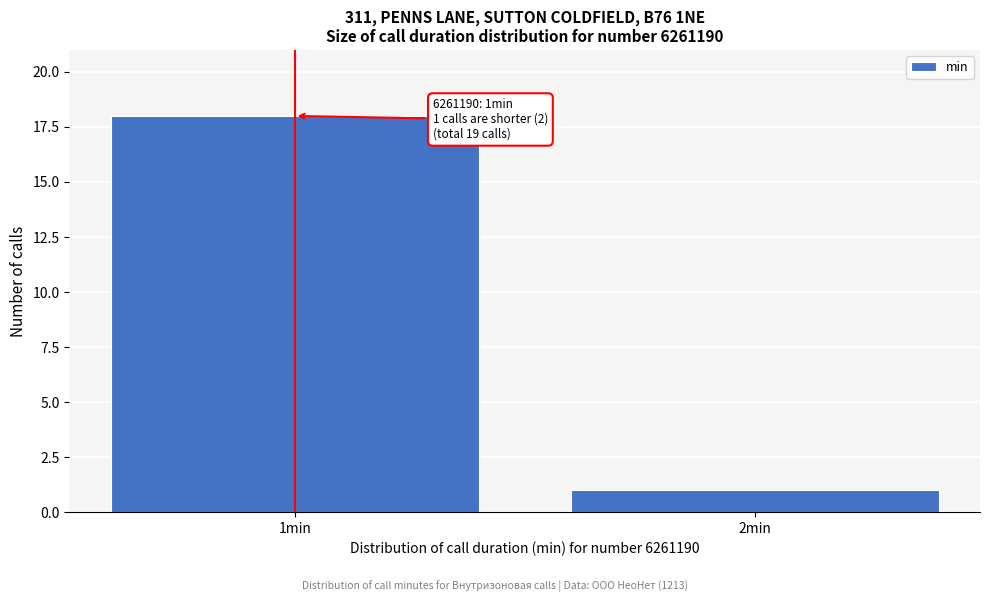

Reading left to right, transcribe all the data shown in this chart.

18	1